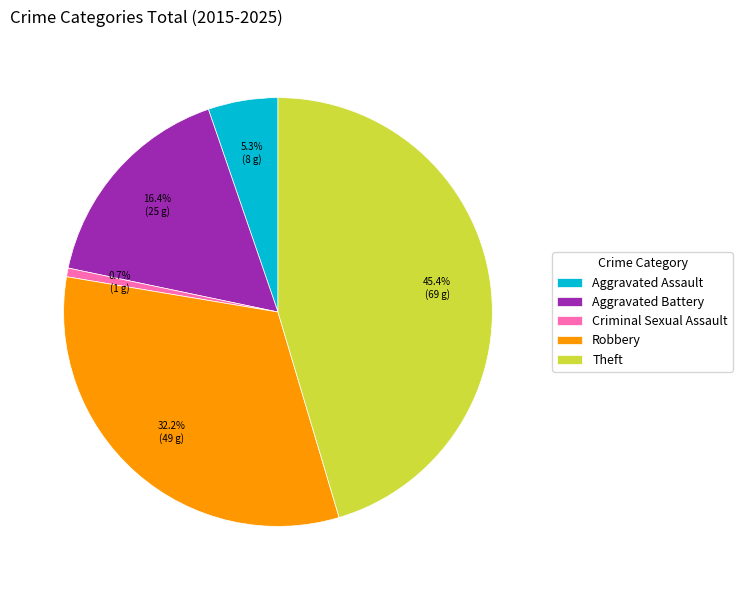

What is the largest slice in the pie chart?

Theft